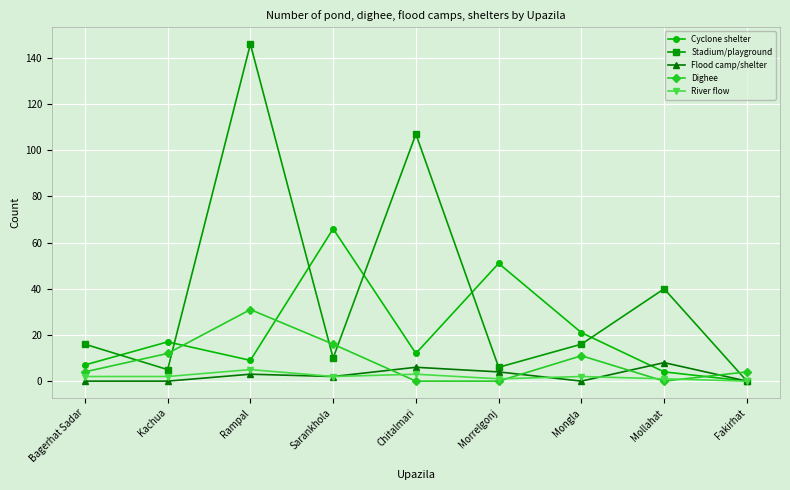

What is the total value across all series at Mollahat?

53